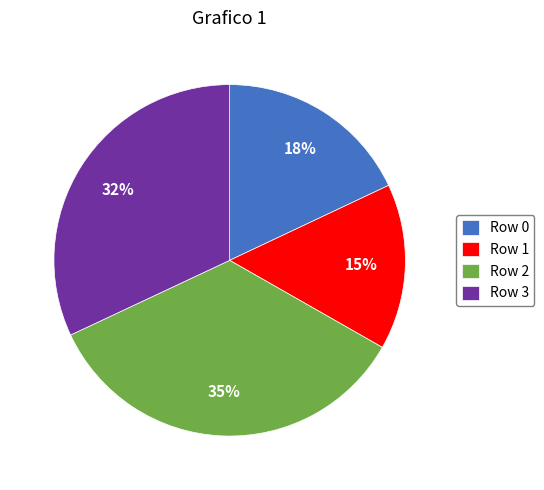

What is the ratio of the value at Row 2 to the value at Row 3?

1.1